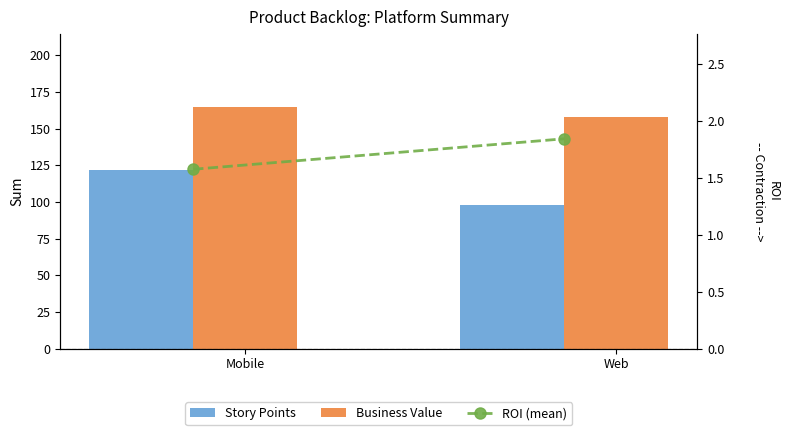

The value of ROI (mean) at Web is 0.6. True or false?

False